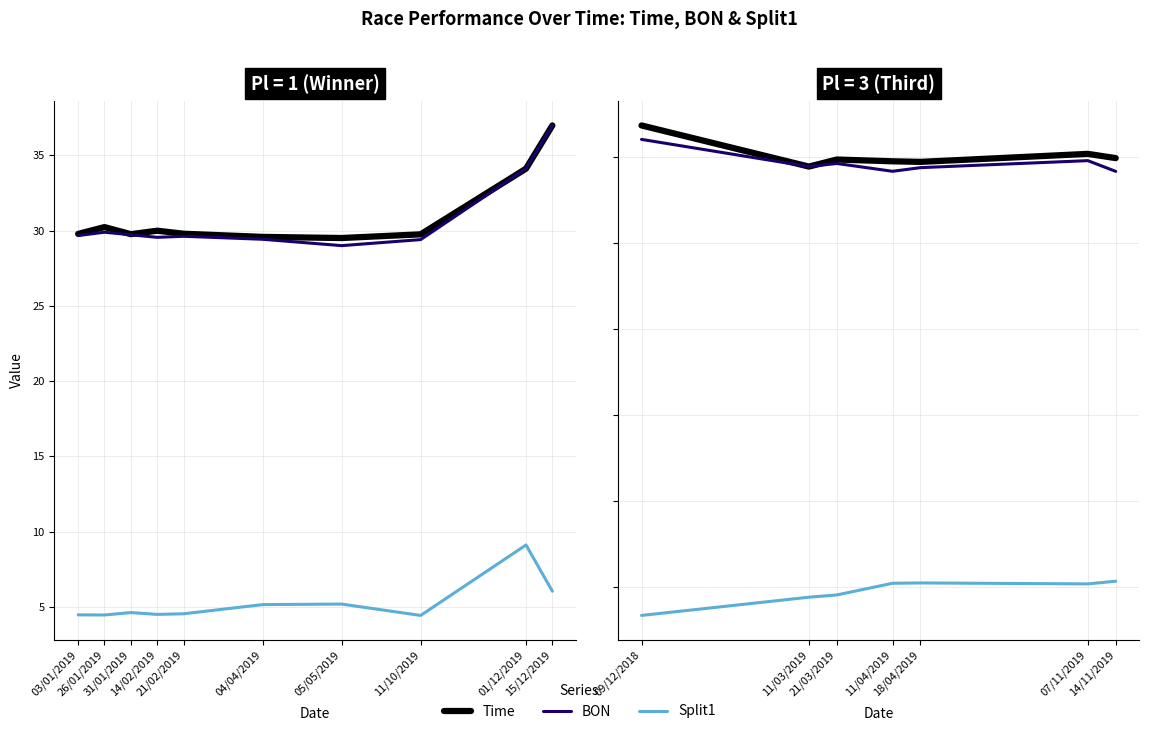

How many distinct data groups are displayed?

3